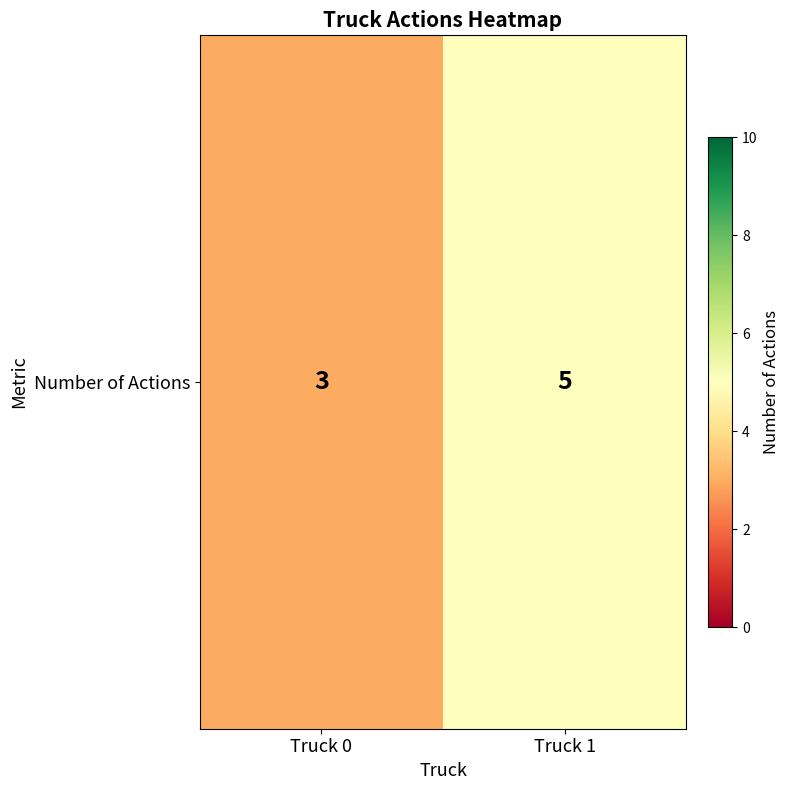

Count the number of categories in the chart.

2